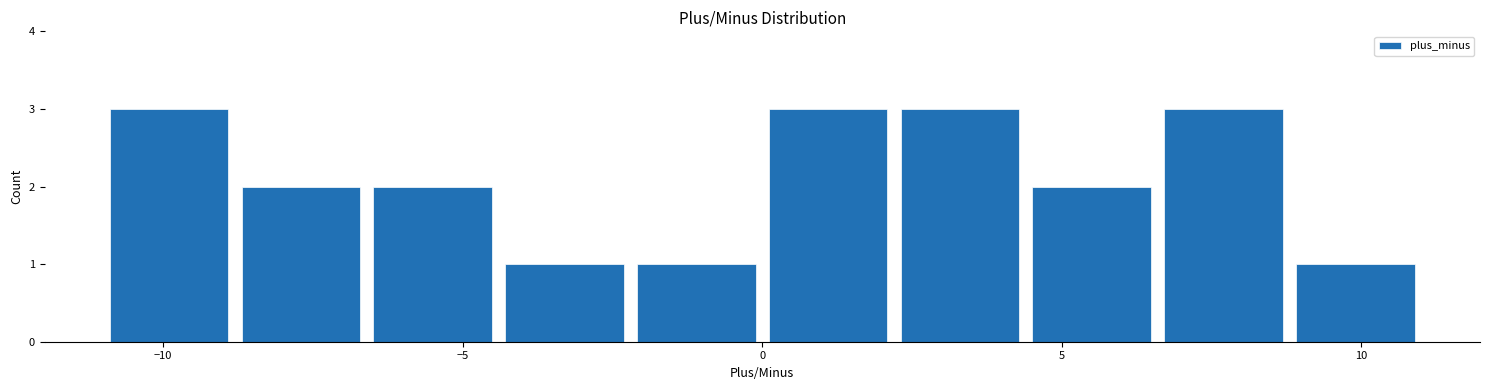

What is the height of the bar covering 8.8 to 11.0 on the x-axis? Neither the bar edges nor the heights are printed on the chart, so give them approximately, as read against the axes.

1